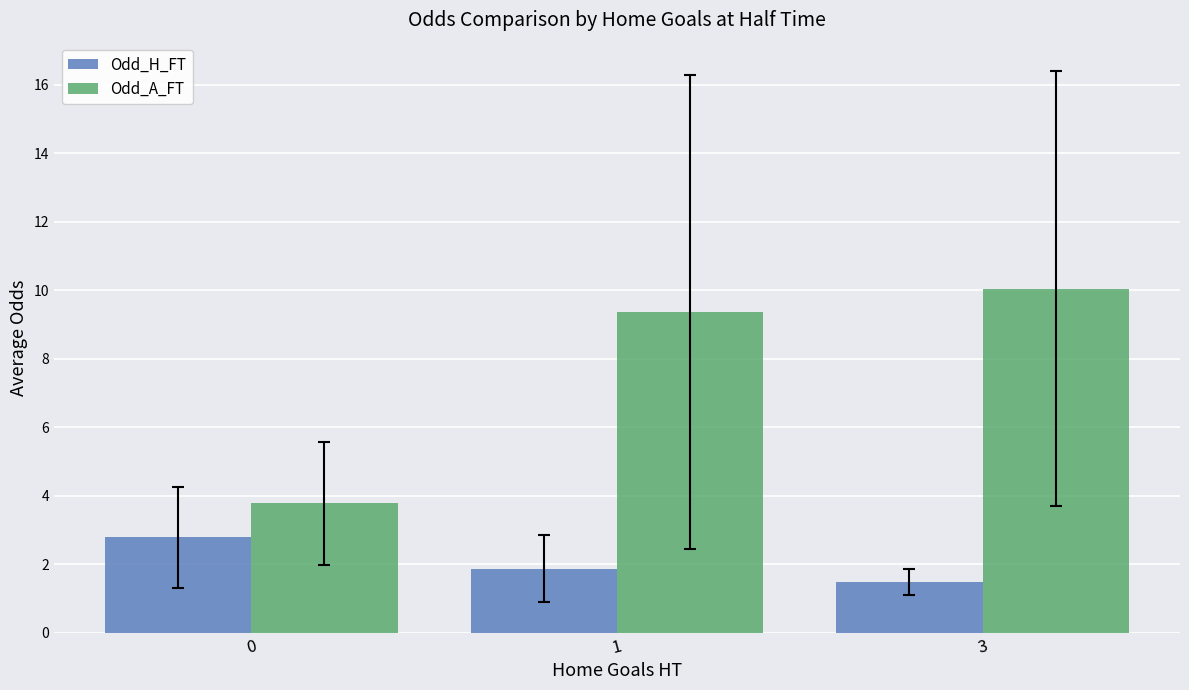

Reading left to right, extract all data points from this chart.

Odd_H_FT: 2.8	1.9	1.5
Odd_A_FT: 3.8	9.4	10.1